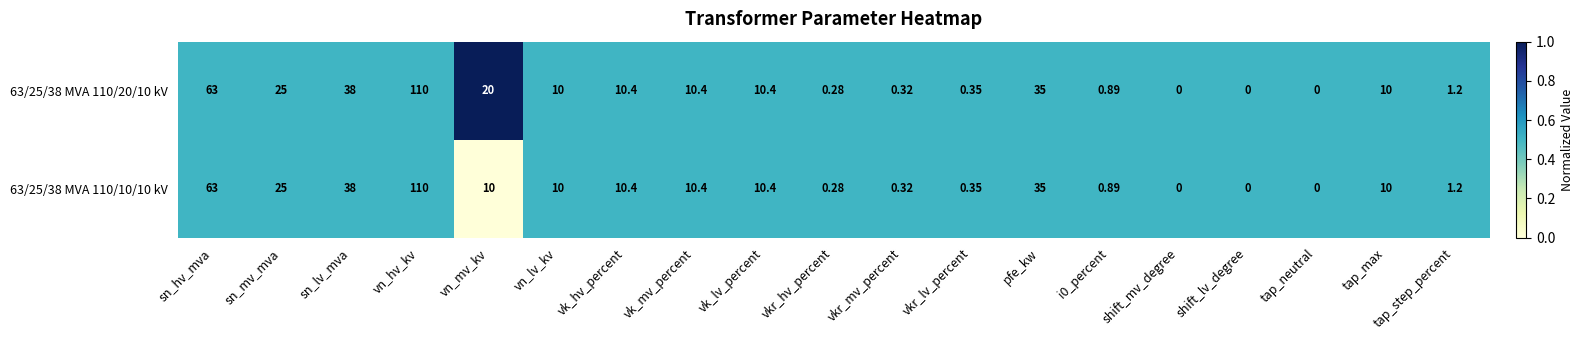

Count the number of categories in the chart.

19